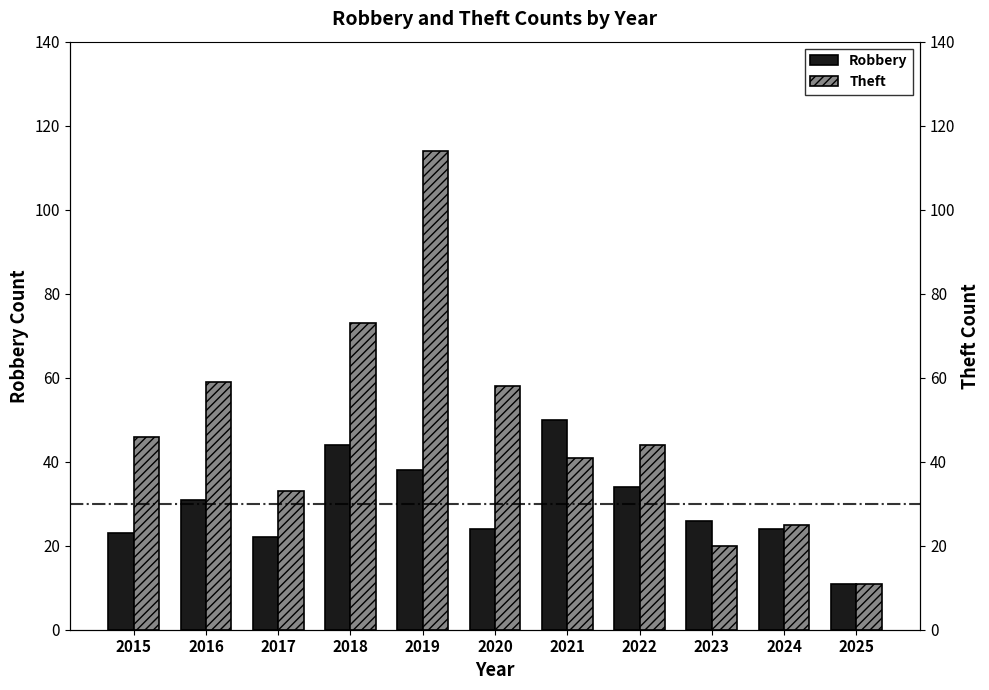

Reading left to right, transcribe all the data shown in this chart.

Robbery: 23	31	22	44	38	24	50	34	26	24	11
Theft: 46	59	33	73	114	58	41	44	20	25	11